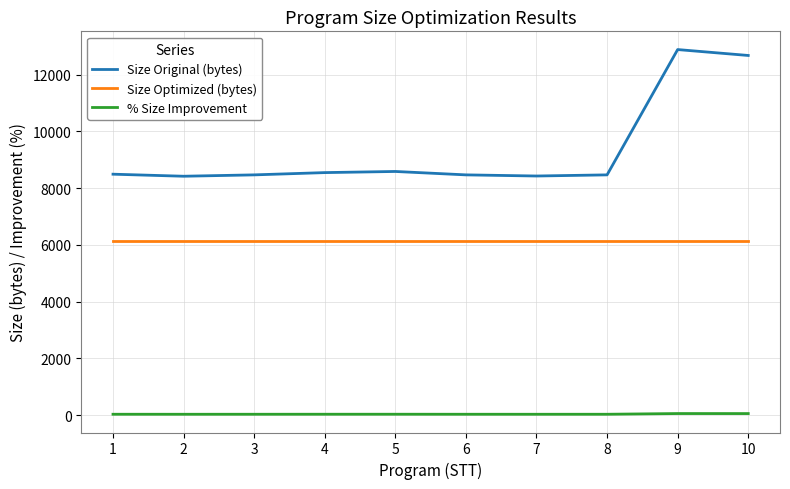

What is the total value across all series at 8?

14611.7